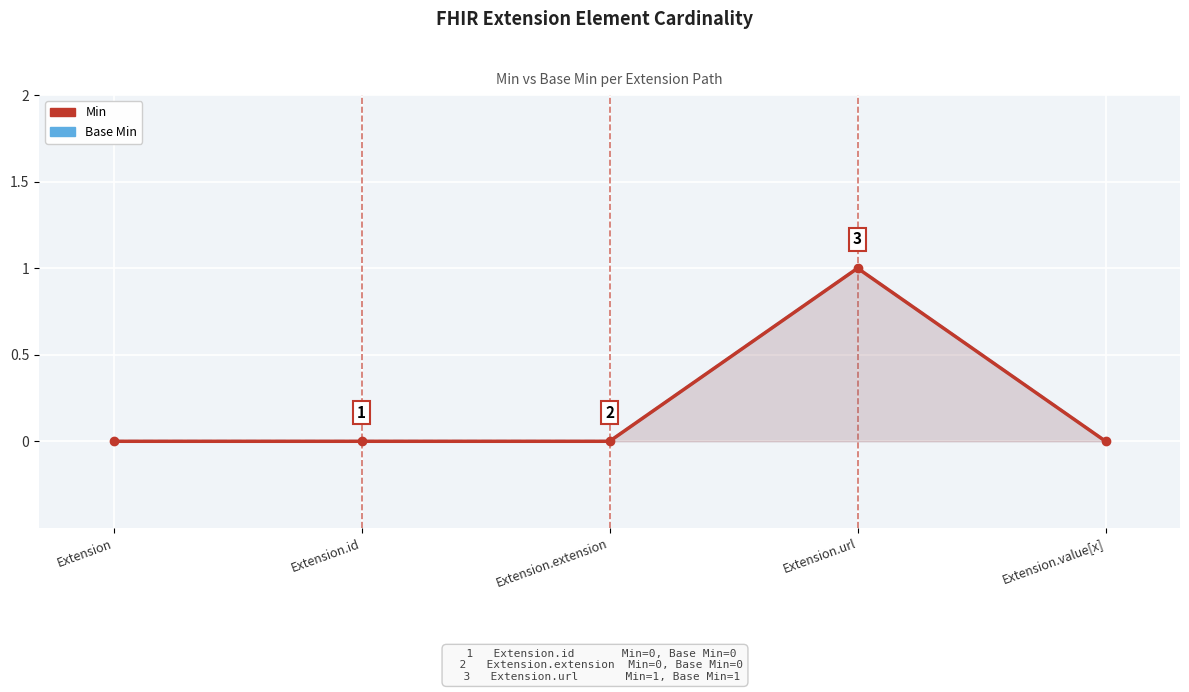

List the series in order of their peak value, highest first.

Min, Base Min